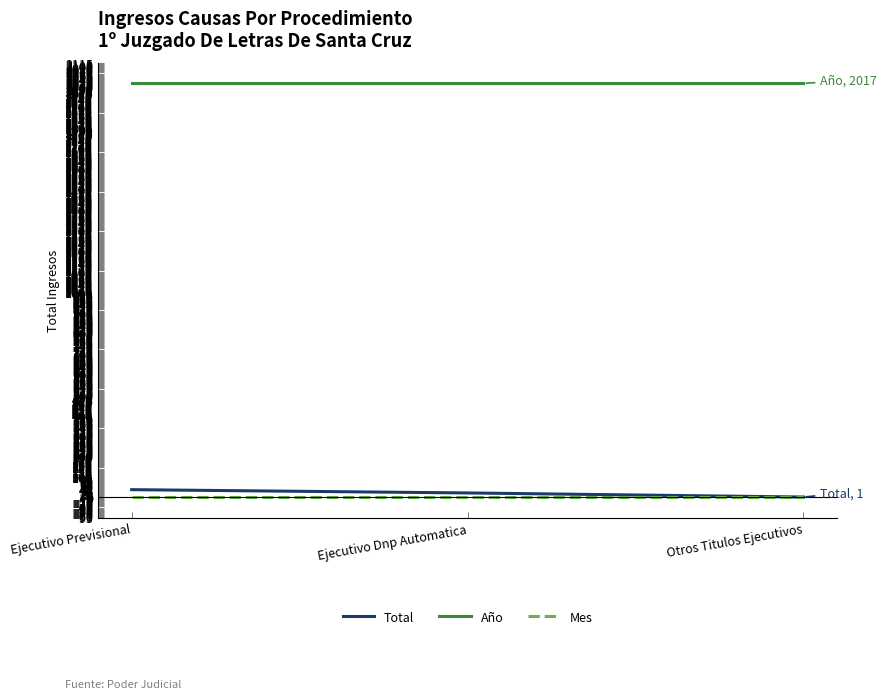

What is the total value across all series at Ejecutivo Dnp Automatica?

2040